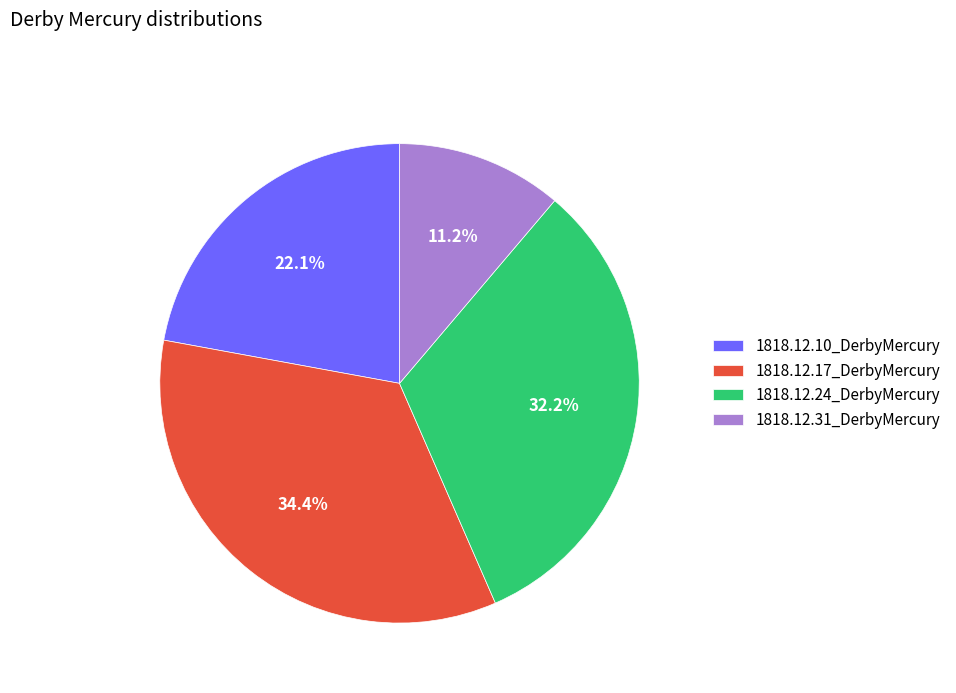

The 1818.12.17_DerbyMercury slice represents 24% of the pie. True or false?

False